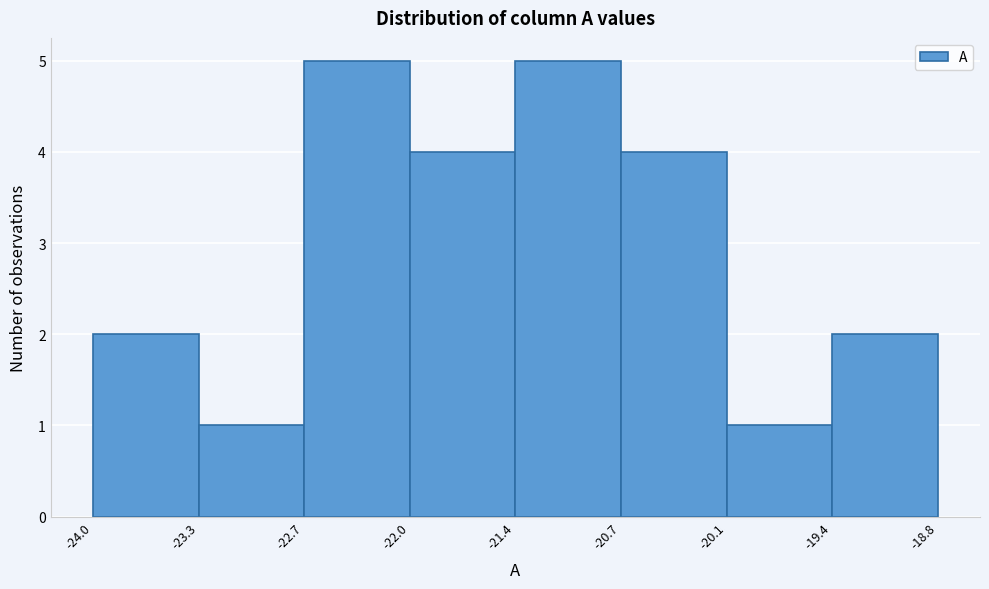

What is the height of the bar covering -19.4 to -18.8 on the x-axis? The values are not printed on the chart, so give them approximately, as read against the axis.

2